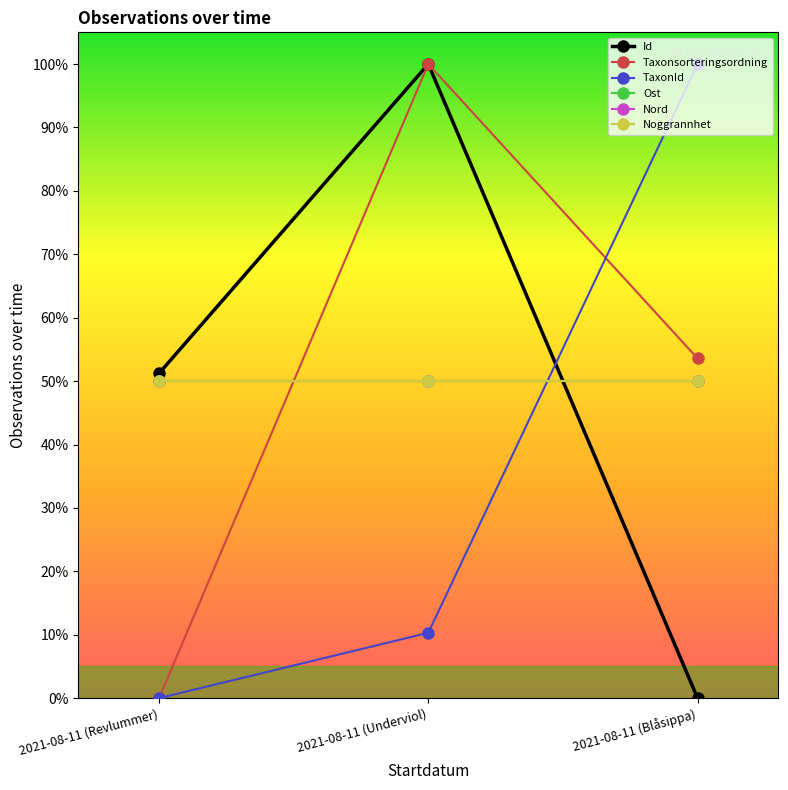

How many lines are shown in the chart?

6